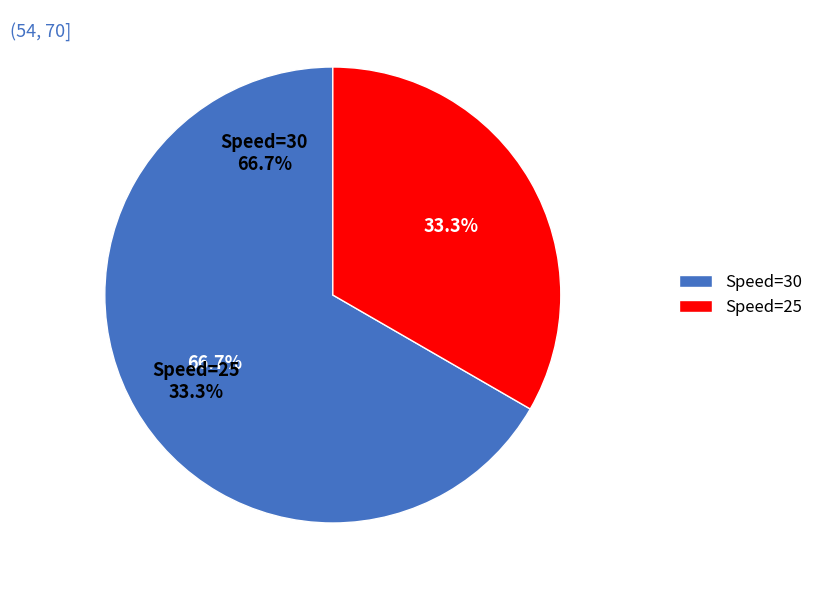

The 1 slice represents 26% of the pie. True or false?

False